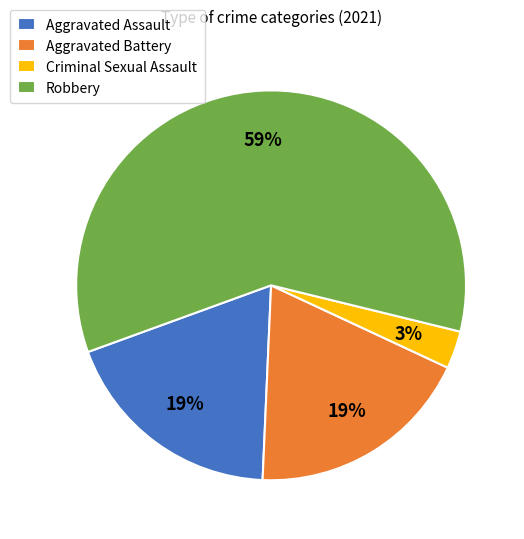

Approximately how many times larger is the value at Criminal Sexual Assault compared to Aggravated Assault?

0.2